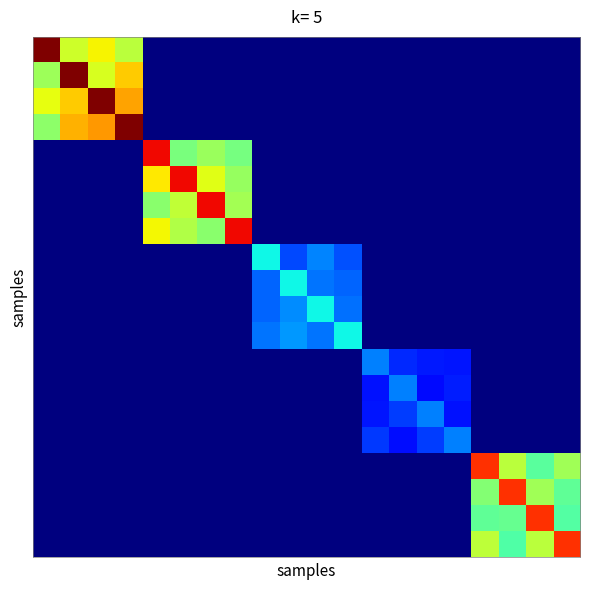

Reading left to right, what are all the values shown in this chart?

row_0: 1.0	0.6	0.6	0.6	0.0	0.0	0.0	0.0	0.0	0.0	0.0	0.0	0.0	0.0	0.0	0.0	0.0	0.0	0.0	0.0
row_1: 0.5	1.0	0.6	0.7	0.0	0.0	0.0	0.0	0.0	0.0	0.0	0.0	0.0	0.0	0.0	0.0	0.0	0.0	0.0	0.0
row_2: 0.6	0.7	1.0	0.7	0.0	0.0	0.0	0.0	0.0	0.0	0.0	0.0	0.0	0.0	0.0	0.0	0.0	0.0	0.0	0.0
row_3: 0.5	0.7	0.7	1.0	0.0	0.0	0.0	0.0	0.0	0.0	0.0	0.0	0.0	0.0	0.0	0.0	0.0	0.0	0.0	0.0
row_4: 0.0	0.0	0.0	0.0	0.9	0.5	0.5	0.5	0.0	0.0	0.0	0.0	0.0	0.0	0.0	0.0	0.0	0.0	0.0	0.0
row_5: 0.0	0.0	0.0	0.0	0.7	0.9	0.6	0.5	0.0	0.0	0.0	0.0	0.0	0.0	0.0	0.0	0.0	0.0	0.0	0.0
row_6: 0.0	0.0	0.0	0.0	0.5	0.6	0.9	0.5	0.0	0.0	0.0	0.0	0.0	0.0	0.0	0.0	0.0	0.0	0.0	0.0
row_7: 0.0	0.0	0.0	0.0	0.6	0.6	0.5	0.9	0.0	0.0	0.0	0.0	0.0	0.0	0.0	0.0	0.0	0.0	0.0	0.0
row_8: 0.0	0.0	0.0	0.0	0.0	0.0	0.0	0.0	0.4	0.2	0.3	0.2	0.0	0.0	0.0	0.0	0.0	0.0	0.0	0.0
row_9: 0.0	0.0	0.0	0.0	0.0	0.0	0.0	0.0	0.2	0.4	0.2	0.2	0.0	0.0	0.0	0.0	0.0	0.0	0.0	0.0
row_10: 0.0	0.0	0.0	0.0	0.0	0.0	0.0	0.0	0.2	0.3	0.4	0.2	0.0	0.0	0.0	0.0	0.0	0.0	0.0	0.0
row_11: 0.0	0.0	0.0	0.0	0.0	0.0	0.0	0.0	0.2	0.3	0.2	0.4	0.0	0.0	0.0	0.0	0.0	0.0	0.0	0.0
row_12: 0.0	0.0	0.0	0.0	0.0	0.0	0.0	0.0	0.0	0.0	0.0	0.0	0.3	0.2	0.1	0.1	0.0	0.0	0.0	0.0
row_13: 0.0	0.0	0.0	0.0	0.0	0.0	0.0	0.0	0.0	0.0	0.0	0.0	0.1	0.3	0.1	0.2	0.0	0.0	0.0	0.0
row_14: 0.0	0.0	0.0	0.0	0.0	0.0	0.0	0.0	0.0	0.0	0.0	0.0	0.1	0.2	0.3	0.1	0.0	0.0	0.0	0.0
row_15: 0.0	0.0	0.0	0.0	0.0	0.0	0.0	0.0	0.0	0.0	0.0	0.0	0.2	0.1	0.2	0.3	0.0	0.0	0.0	0.0
row_16: 0.0	0.0	0.0	0.0	0.0	0.0	0.0	0.0	0.0	0.0	0.0	0.0	0.0	0.0	0.0	0.0	0.9	0.6	0.5	0.5
row_17: 0.0	0.0	0.0	0.0	0.0	0.0	0.0	0.0	0.0	0.0	0.0	0.0	0.0	0.0	0.0	0.0	0.5	0.9	0.5	0.5
row_18: 0.0	0.0	0.0	0.0	0.0	0.0	0.0	0.0	0.0	0.0	0.0	0.0	0.0	0.0	0.0	0.0	0.5	0.5	0.9	0.5
row_19: 0.0	0.0	0.0	0.0	0.0	0.0	0.0	0.0	0.0	0.0	0.0	0.0	0.0	0.0	0.0	0.0	0.6	0.4	0.6	0.9